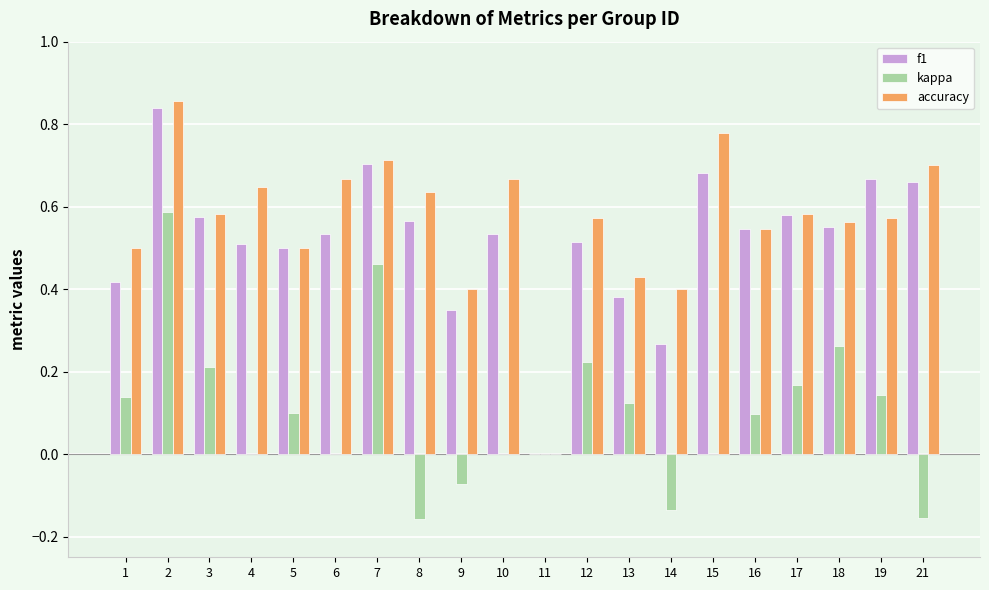

The value of accuracy at 7 is 0.4. True or false?

False